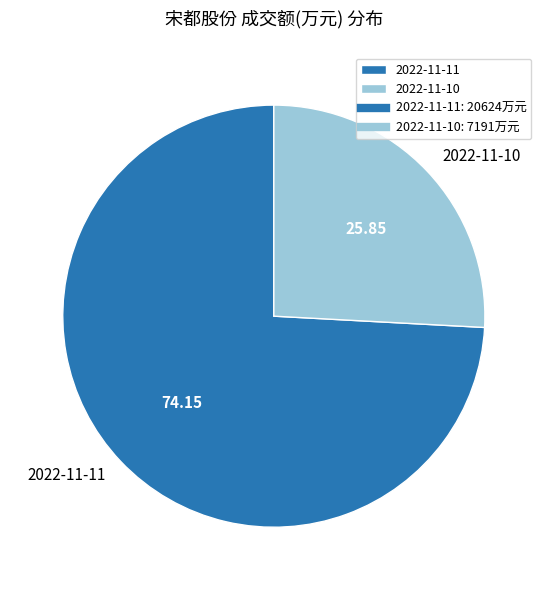

Which category accounts for the majority?

2022-11-11